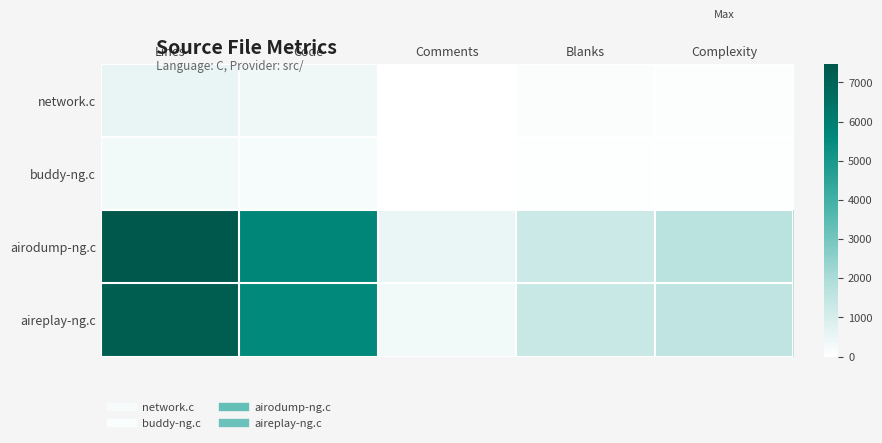

At which category does the chart reach its peak across all series?

Lines